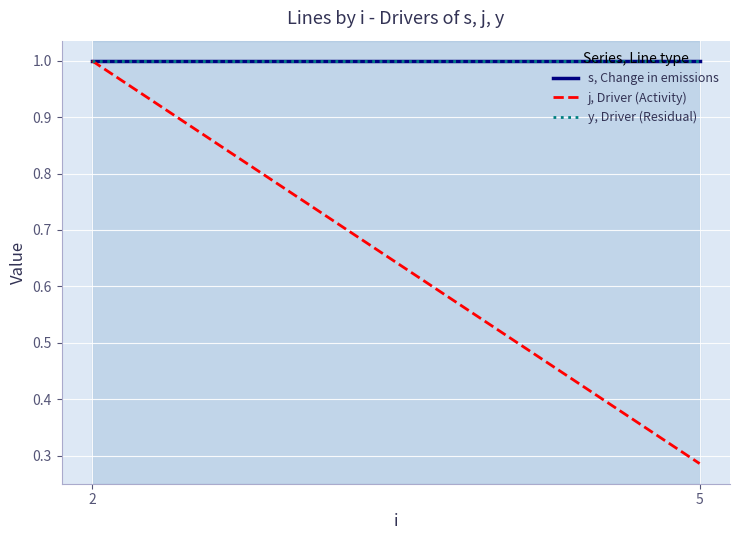

Which label corresponds to the largest value in the chart?

2